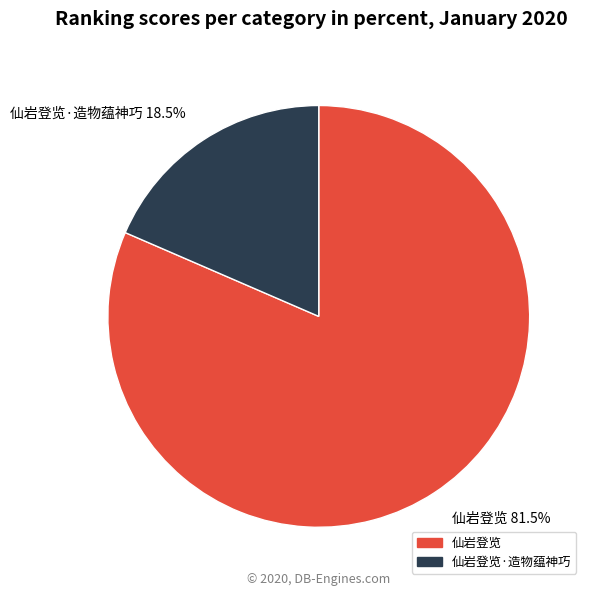

Does any single category account for the majority?

Yes